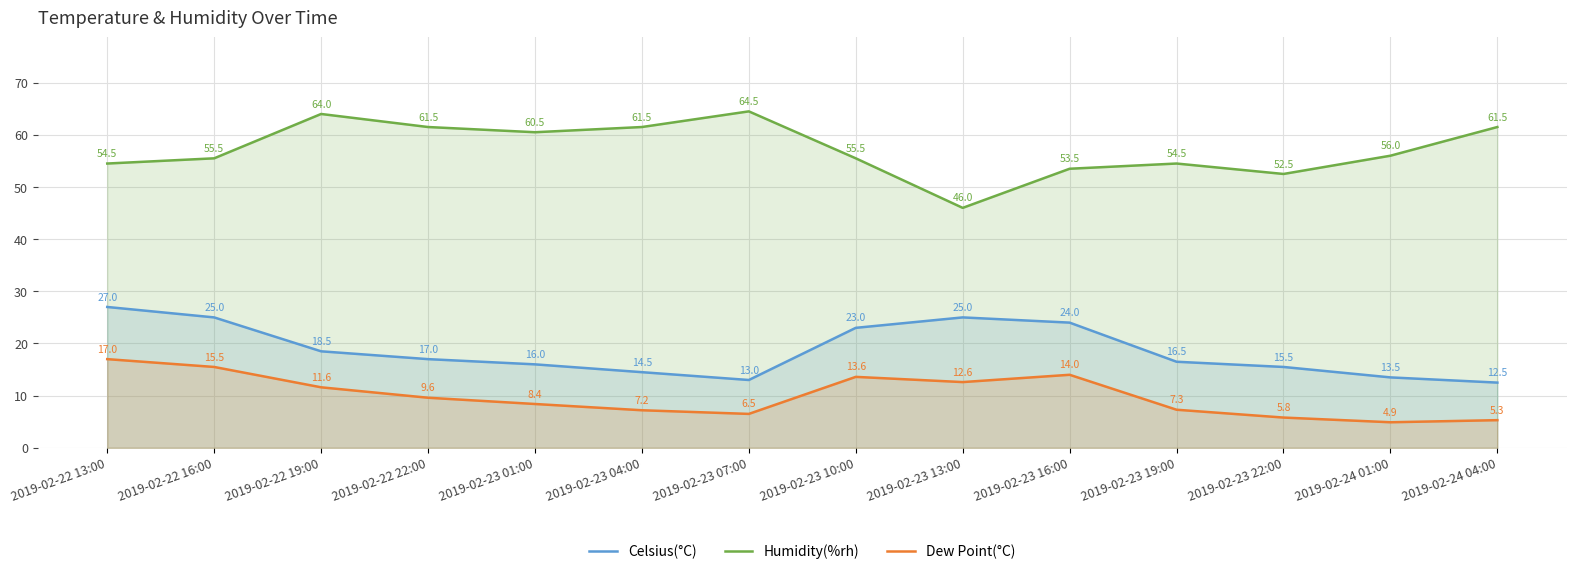

What is the minimum value for Celsius(°C)?

12.5